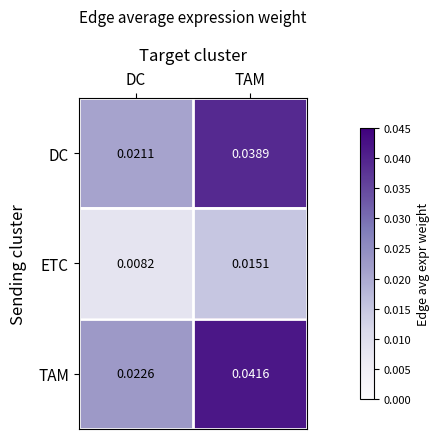

Which series has the largest range (max minus min)?

TAM